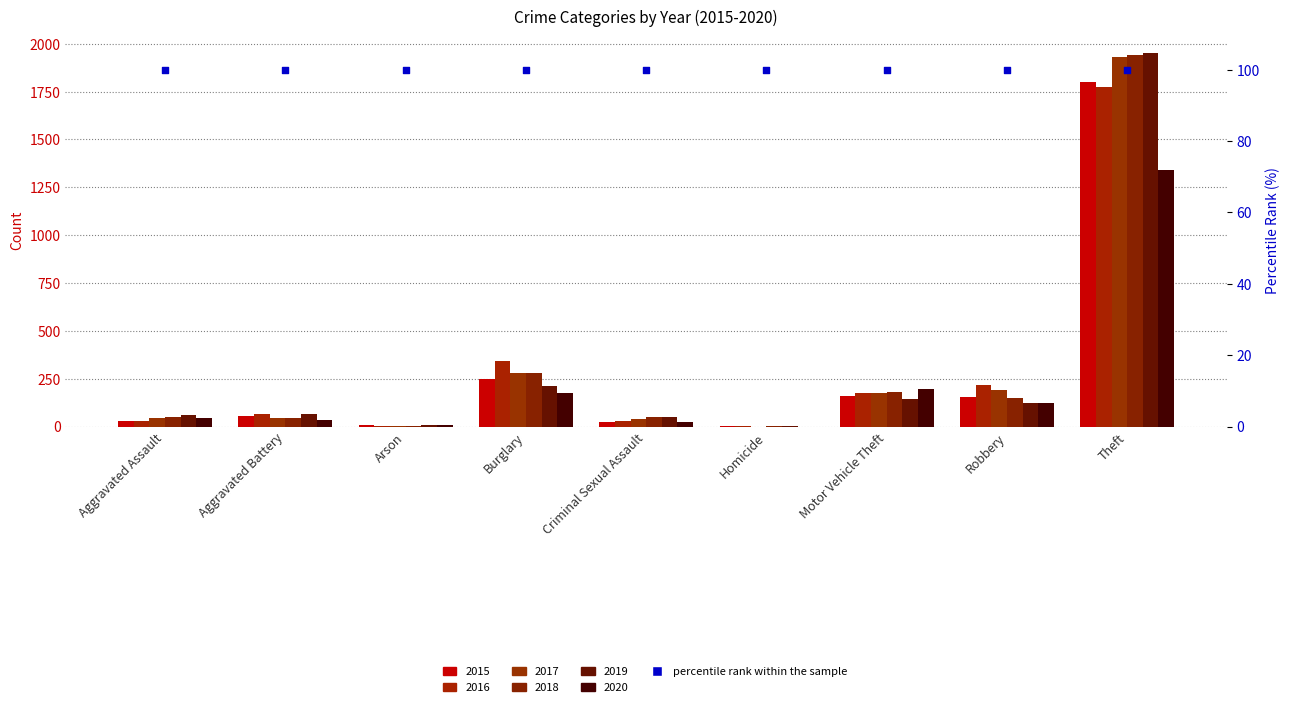

Which series has the largest Y range (max minus min)?

2019